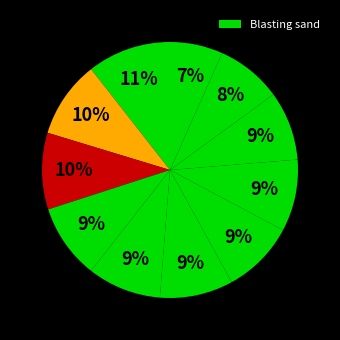

How many segments does this pie chart have?

11